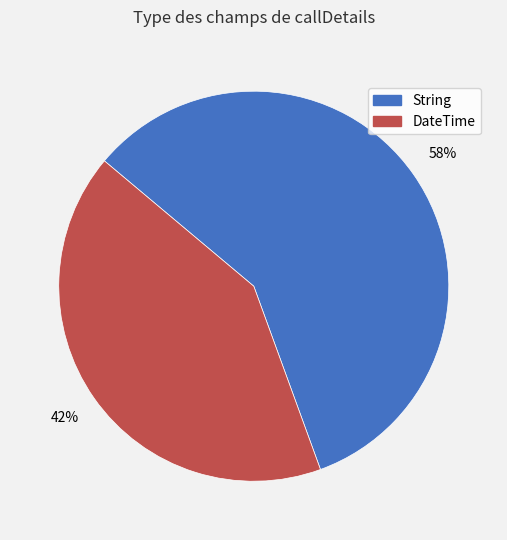

What is the smallest slice in the pie chart?

DateTime